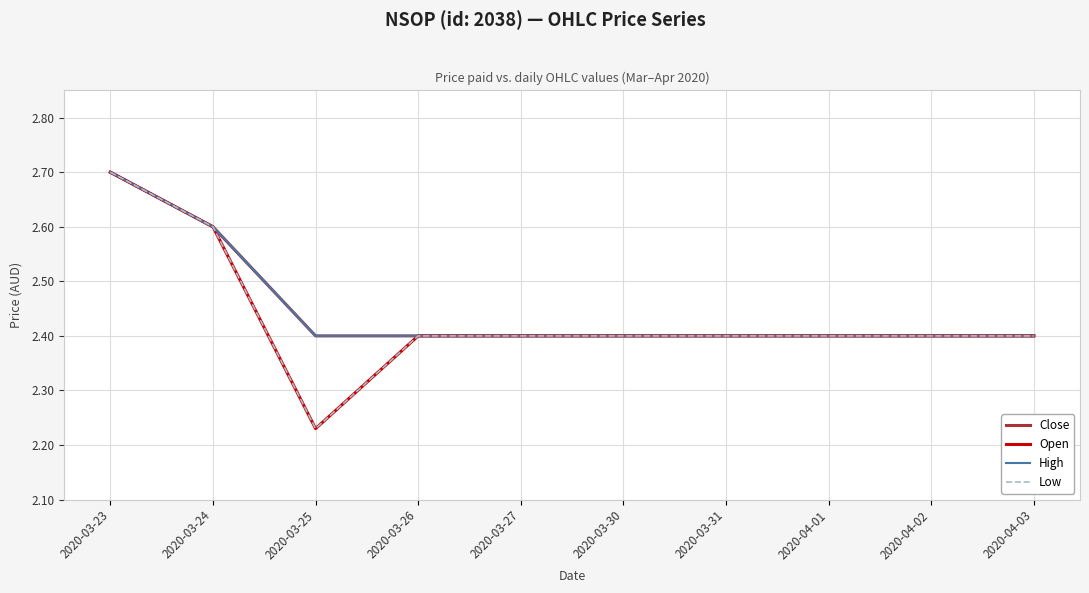

Where is High nearest to the value 2?

2020-03-25